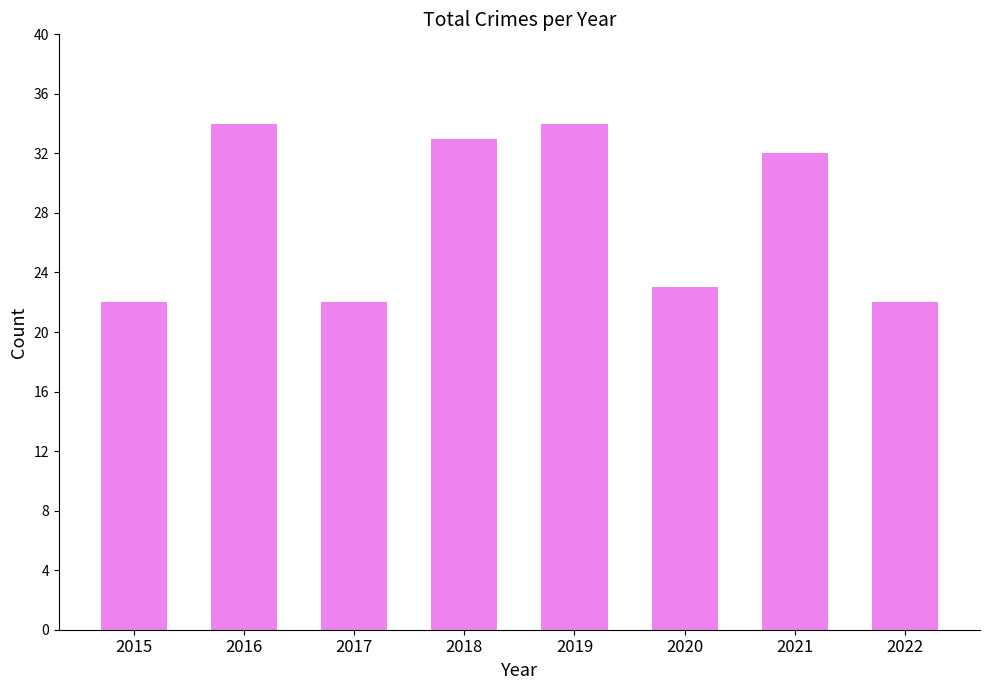

What is the greatest value displayed?

34